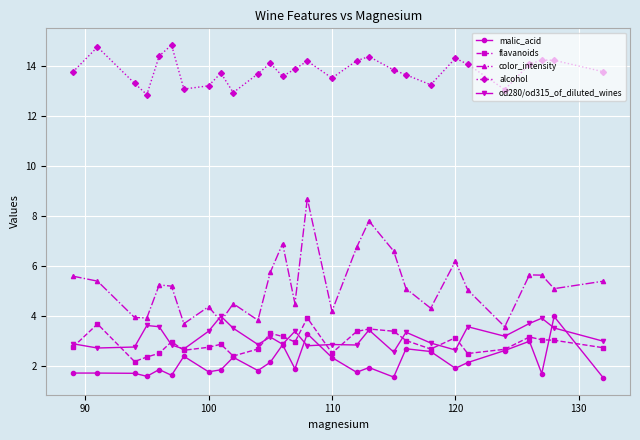

Which series has the largest total across all categories?

alcohol